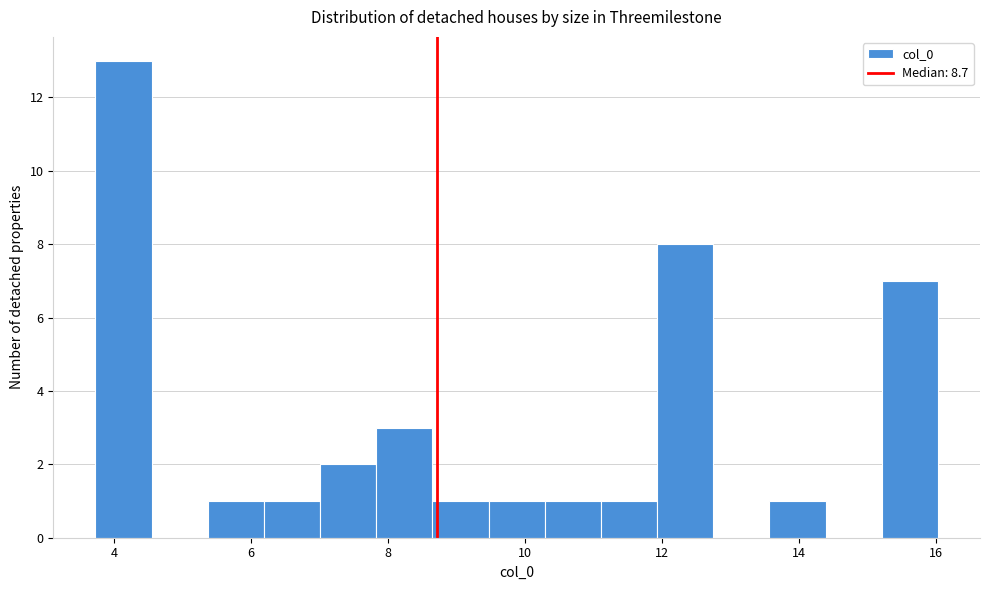

Reading left to right, transcribe this chart: for each bar, give the range it covers on the x-axis and its height. Neither the bar edges nor the heights are printed on the chart, so give them approximately, as read against the axes.

3.8 to 4.6: 13
4.6 to 5.4: 0
5.4 to 6.2: 1
6.2 to 7.0: 1
7.0 to 7.8: 2
7.8 to 8.6: 3
8.6 to 9.4: 1
9.4 to 10.2: 1
10.2 to 11.2: 1
11.2 to 12.0: 1
12.0 to 12.8: 8
12.8 to 13.6: 0
13.6 to 14.4: 1
14.4 to 15.2: 0
15.2 to 16.0: 7